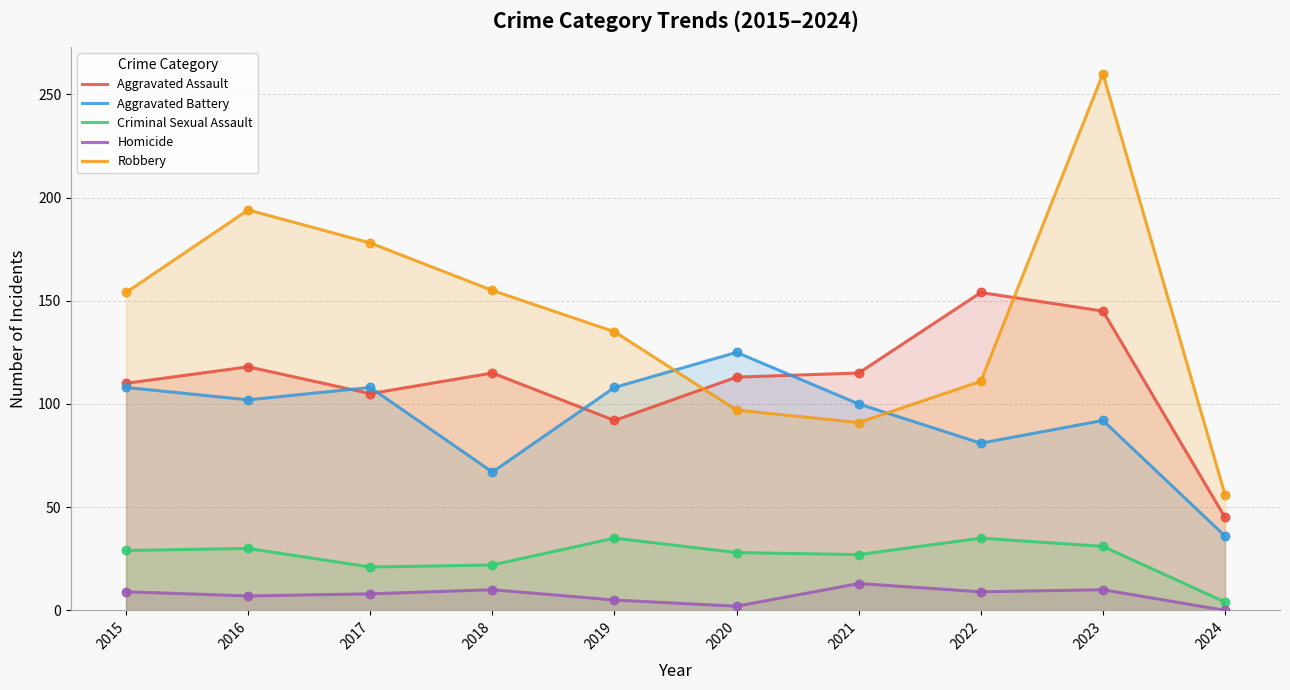

Which series contains the lowest Y value?

Homicide